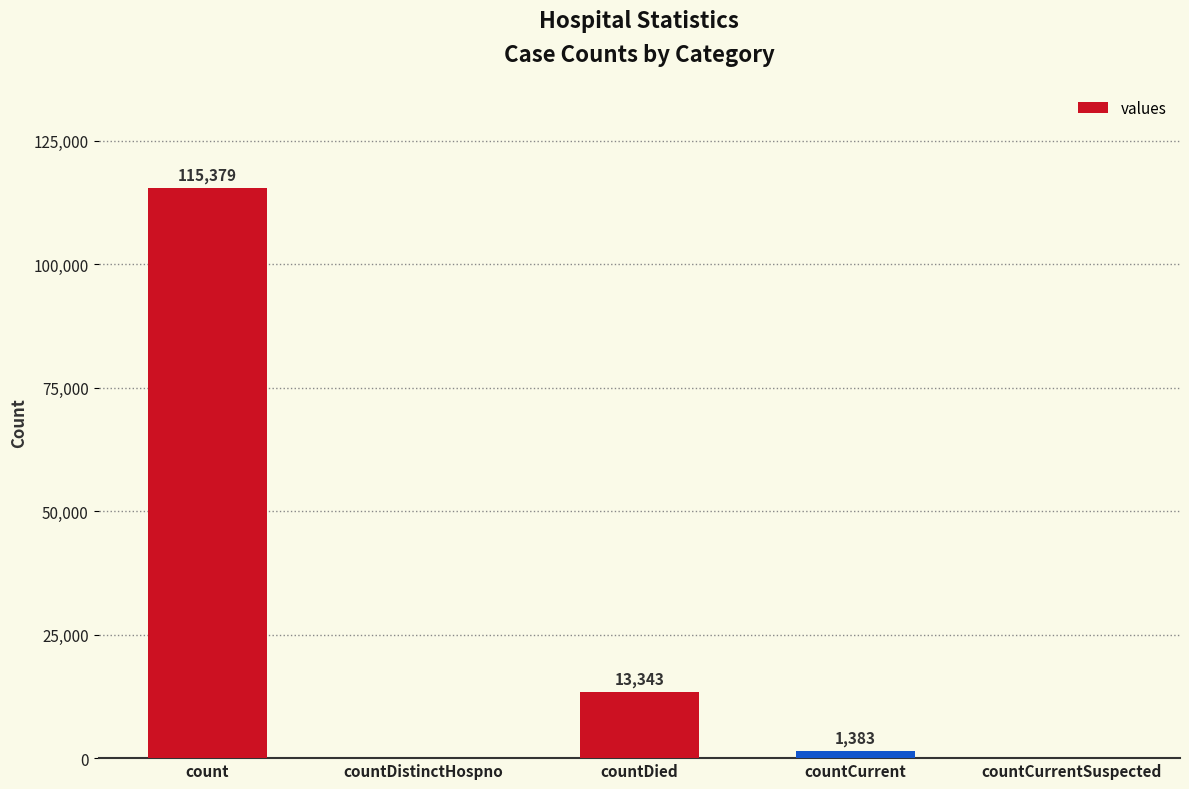

How many data points does each series have?

5